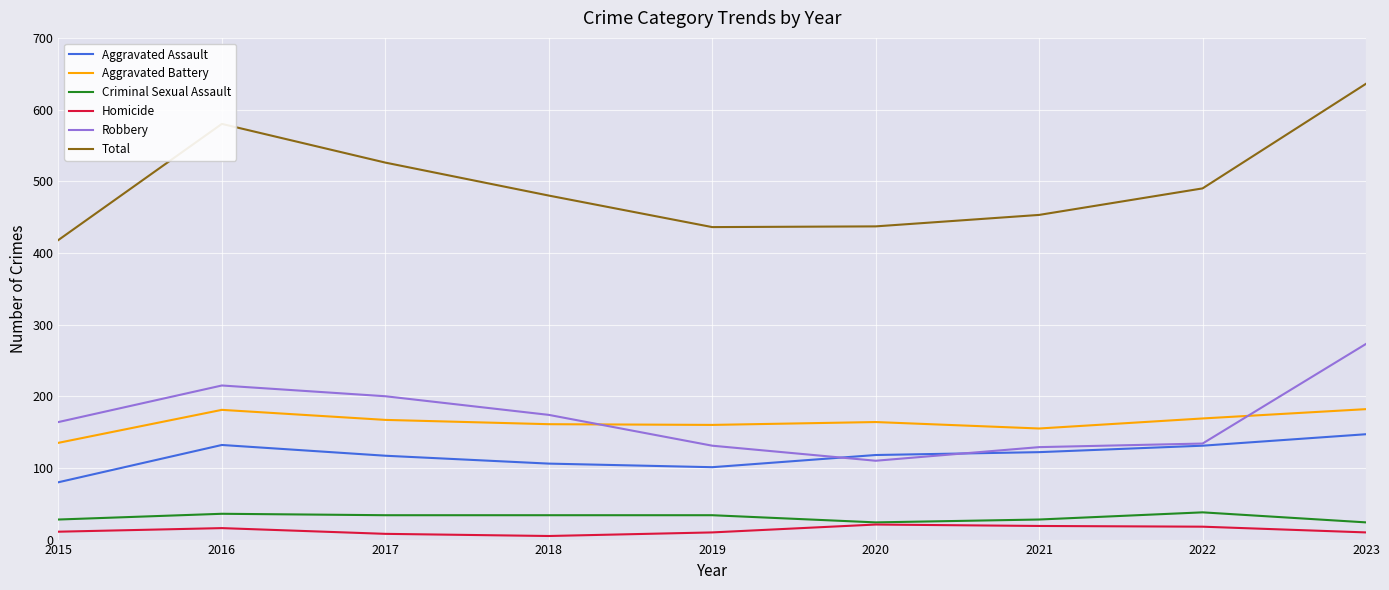

True or false: Aggravated Battery has a value of 73 at 2015.

False